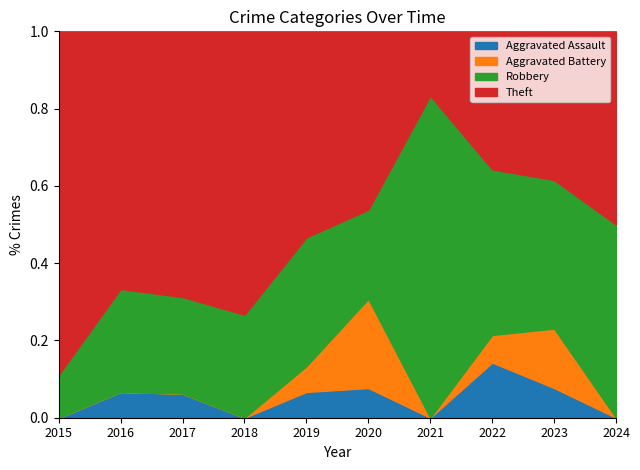

How many interior local valleys does the Aggravated Assault series have?

2